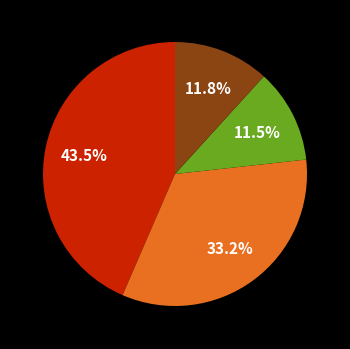

Is there a majority slice in this chart?

No